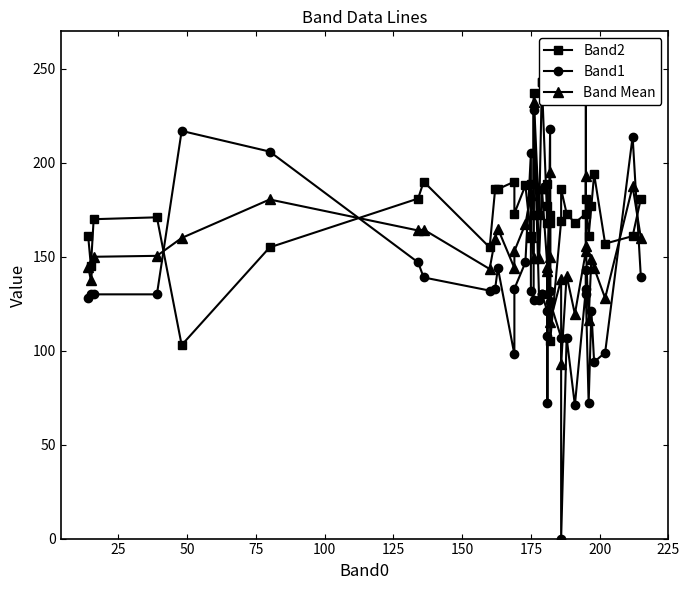

Is the value of Band1 at 38 greater than the value of Band2 at 35?

Yes